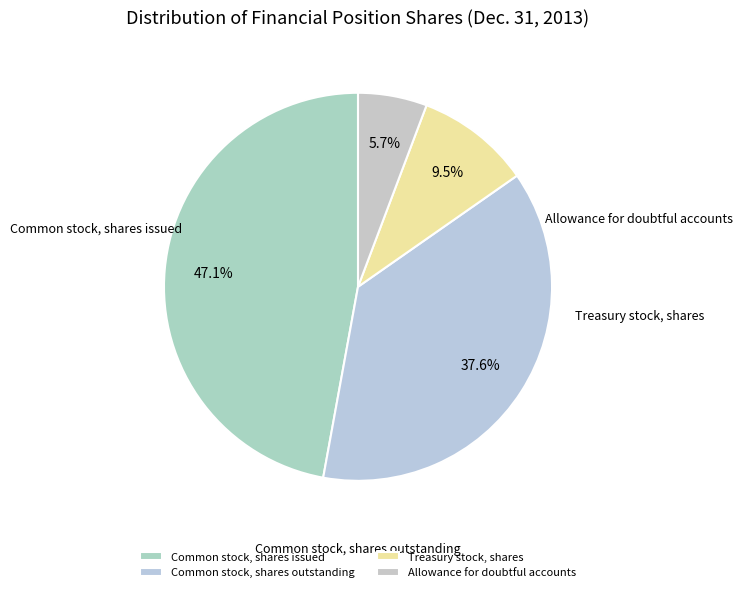

Count the number of slices in the pie.

4